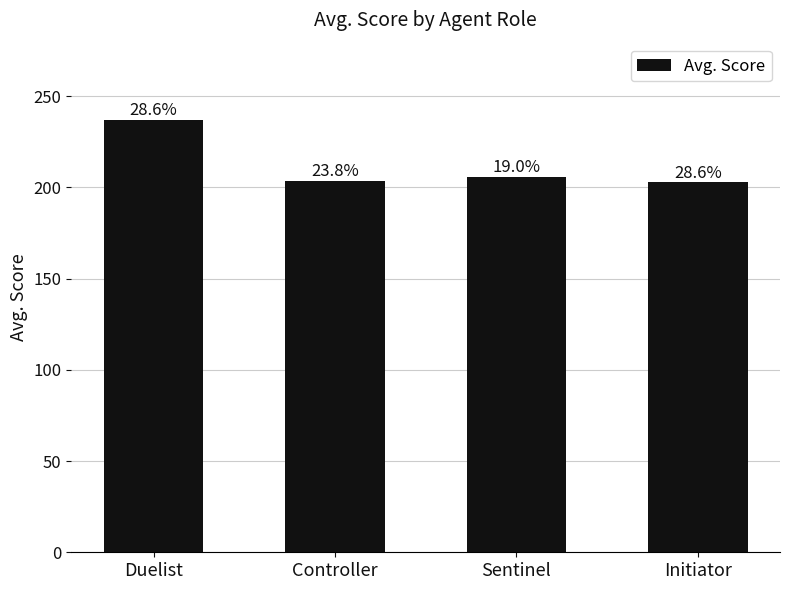

Are the bars horizontal?

No